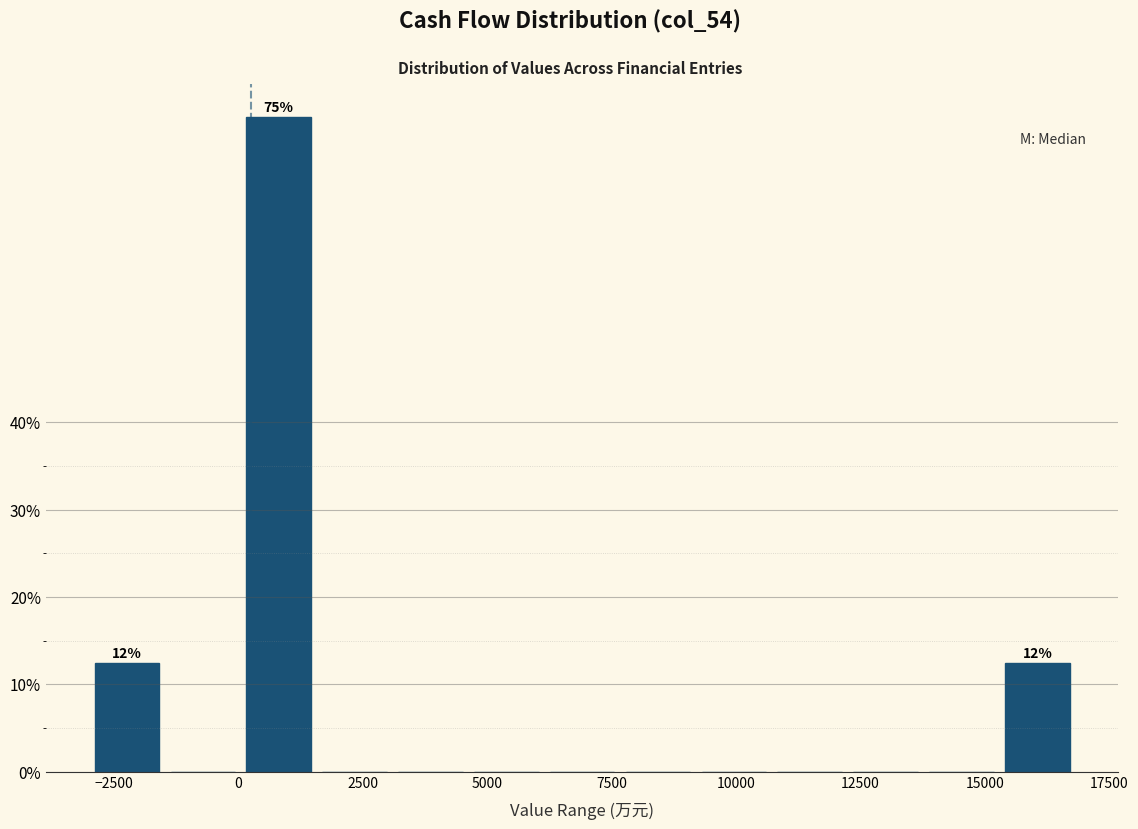

Around what value on the x-axis is the tallest bar? Give the approximate position of its centre, as read against the axis.

1000